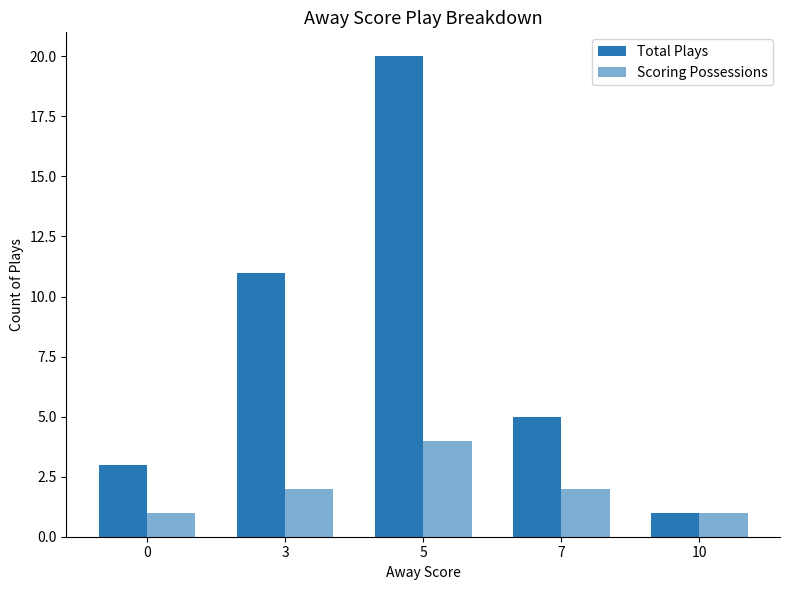

How many bars are there in each group?

2